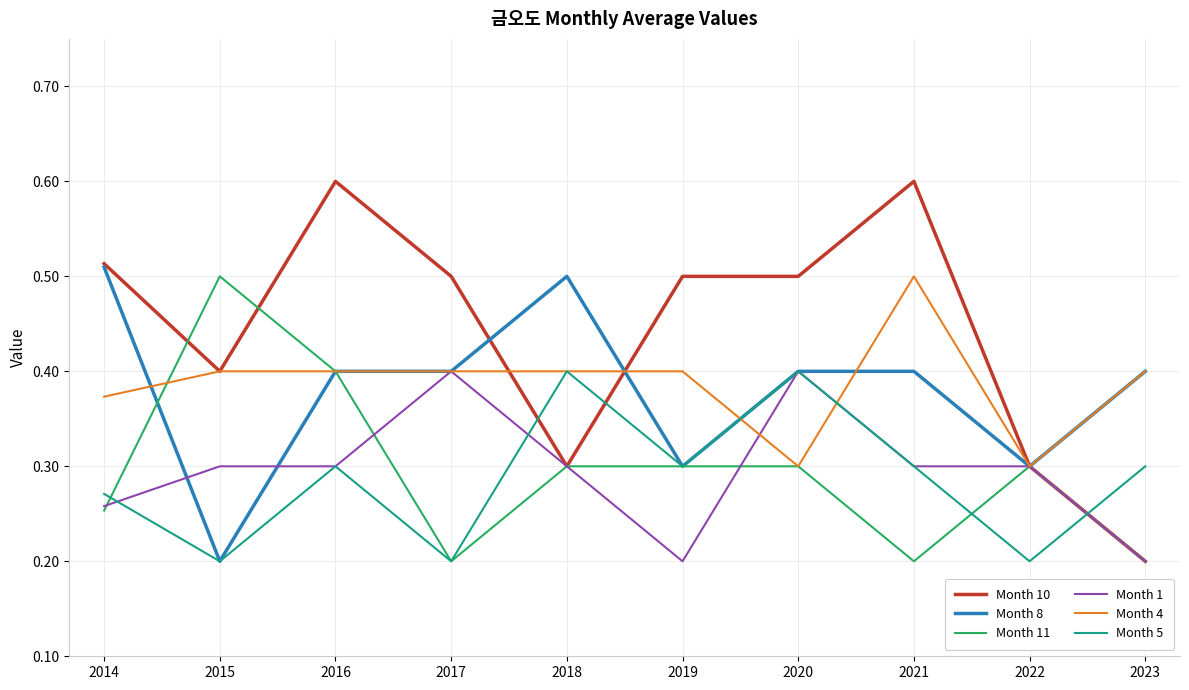

Which series has the largest total across all categories?

Month 10